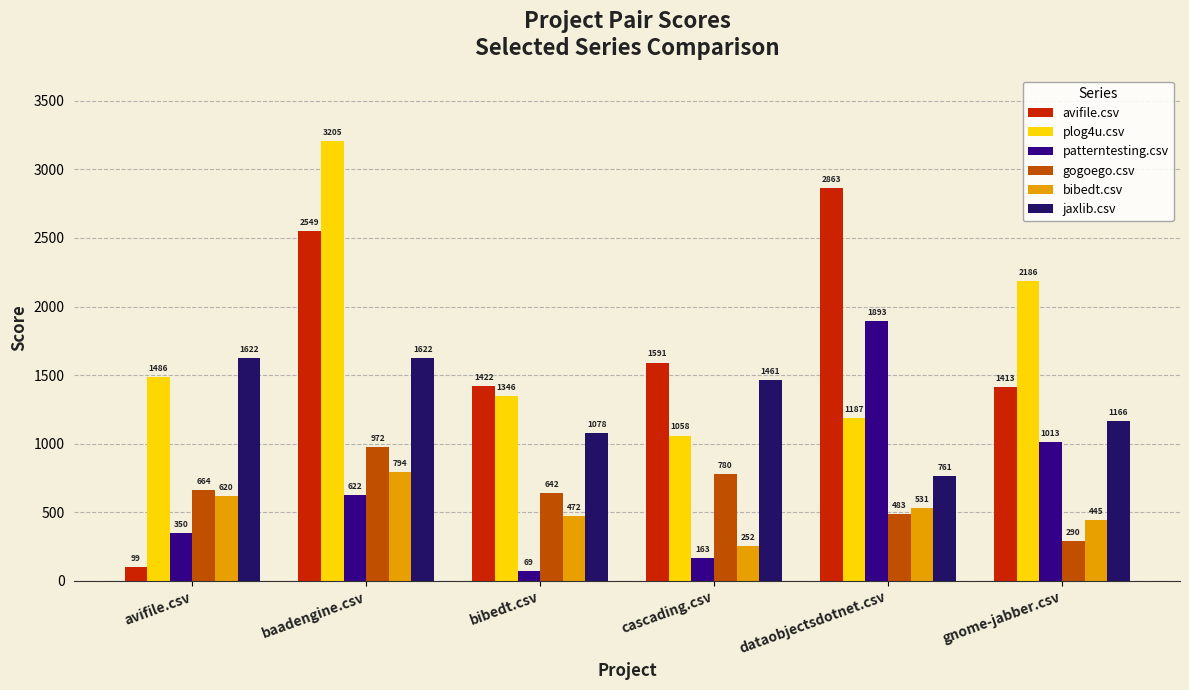

What position from the right is dataobjectsdotnet.csv?

2